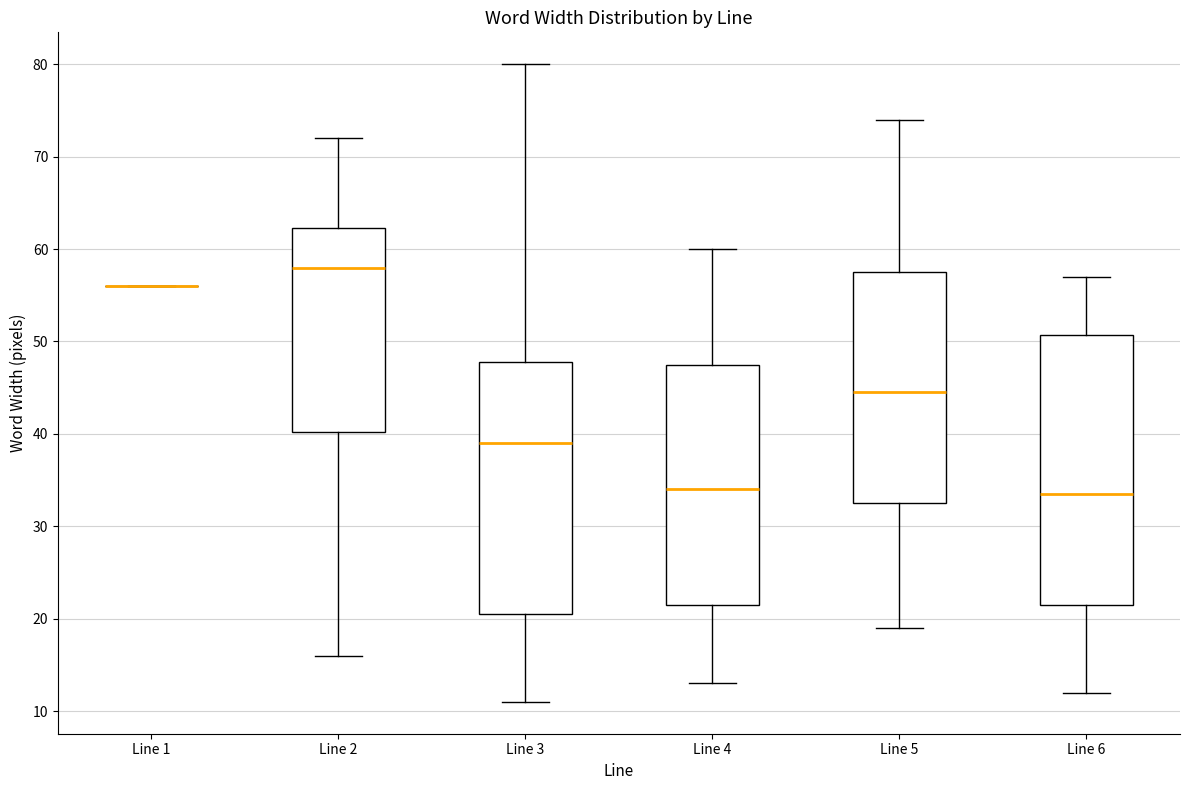

Reading left to right, transcribe this box plot: for each box, give where its median line is, the range the box spans, and where its two whiskers end, as read against the y-axis. The values are not printed on the chart, so give them approximately, as read against the axis.

Line 1: box collapsed to a line at 56, whiskers 56 to 56
Line 2: median 58, box 40 to 62, whiskers 16 to 72
Line 3: median 39, box 21 to 48, whiskers 11 to 80
Line 4: median 34, box 22 to 48, whiskers 13 to 60
Line 5: median 45, box 33 to 58, whiskers 19 to 74
Line 6: median 34, box 22 to 51, whiskers 12 to 57